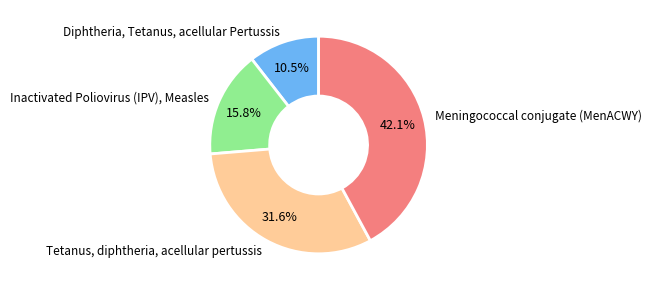

Which category has the smallest portion of the pie?

Diphtheria, Tetanus, acellular Pertussis